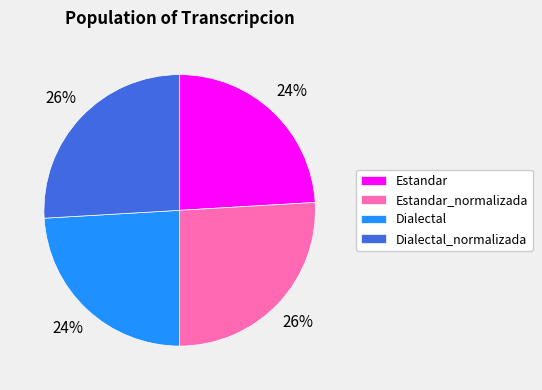

Is the sum of Estandar_normalizada and Dialectal_normalizada greater than half?

Yes